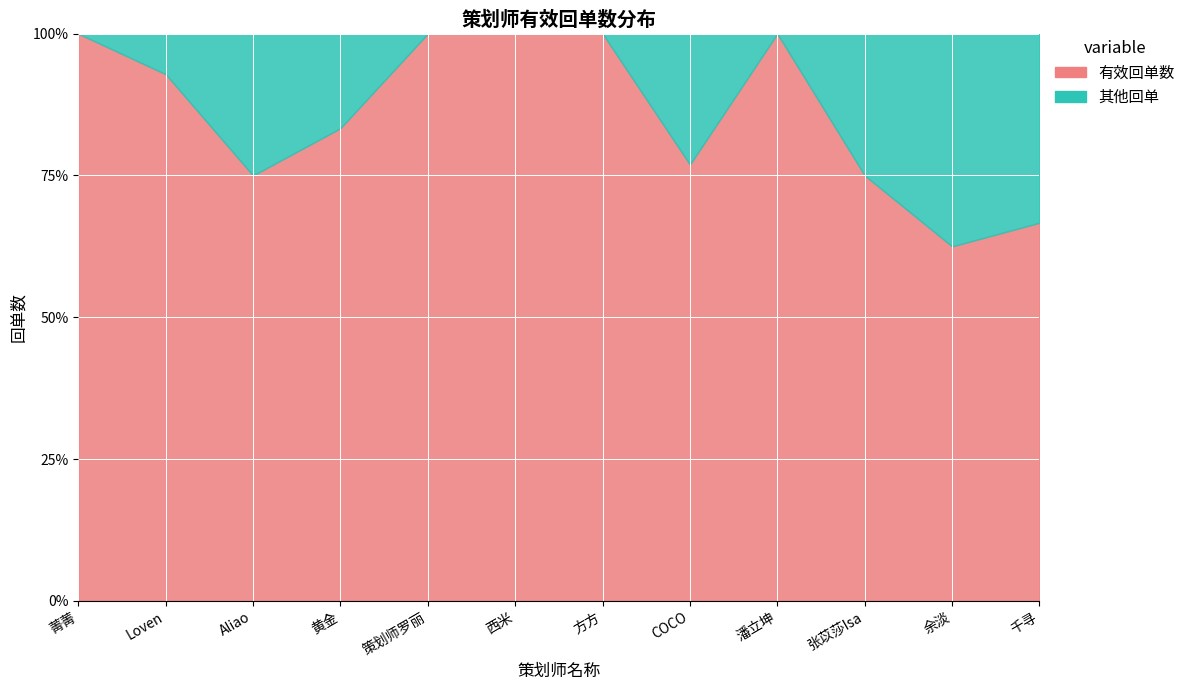

What is the difference between the maximum and minimum values in the 其他回单 series?

3